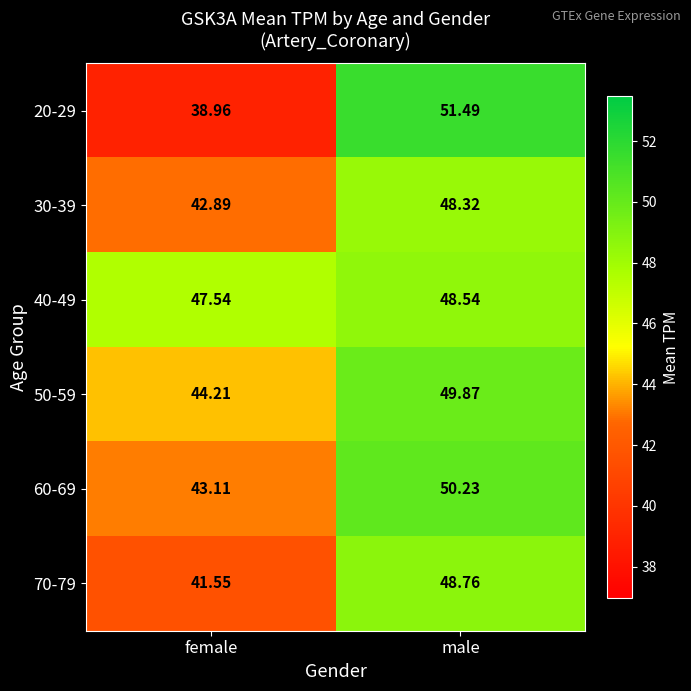

At which label does 50-59 first exceed 49?

male